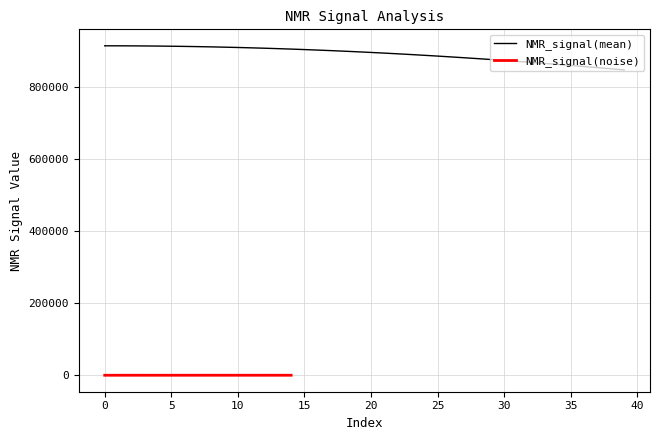

List the labels in order of value, largest first.

0, 1, 2, 3, 4, 5, 6, 7, 8, 9, 10, 11, 12, 13, 14, 15, 16, 17, 18, 19, 20, 21, 22, 23, 24, 25, 26, 27, 28, 29, 30, 31, 32, 33, 34, 35, 36, 37, 38, 39